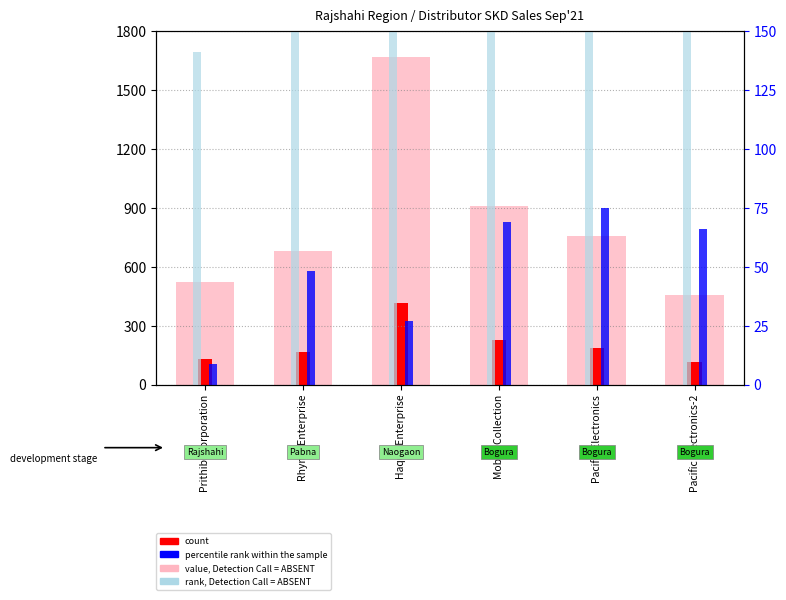

Which series has the largest total across all categories?

value, Detection Call = ABSENT